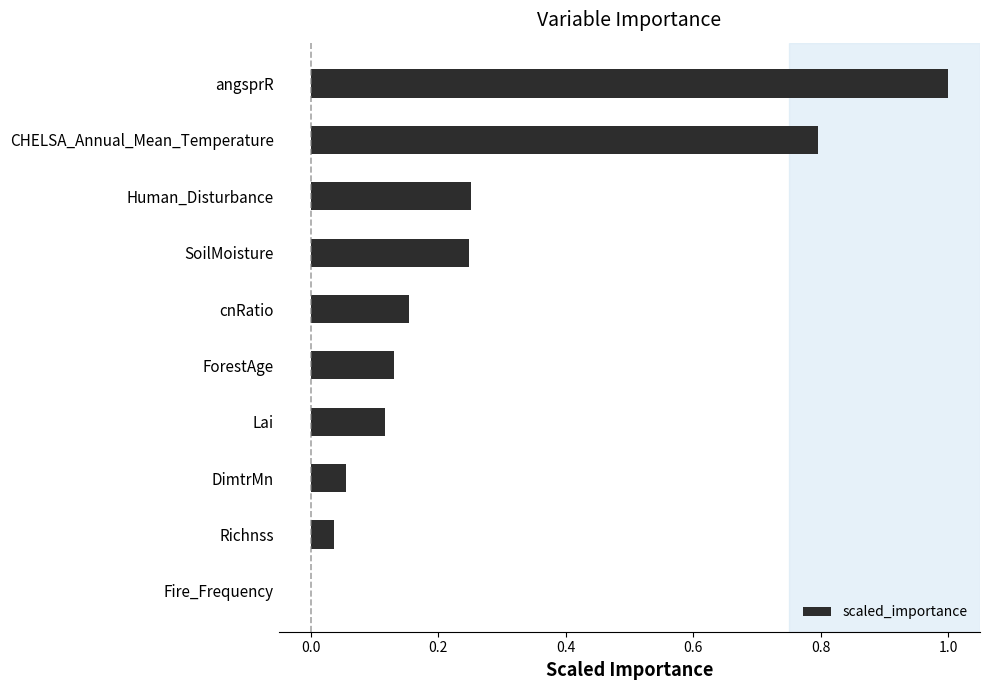

Does the chart contain stacked bars?

No